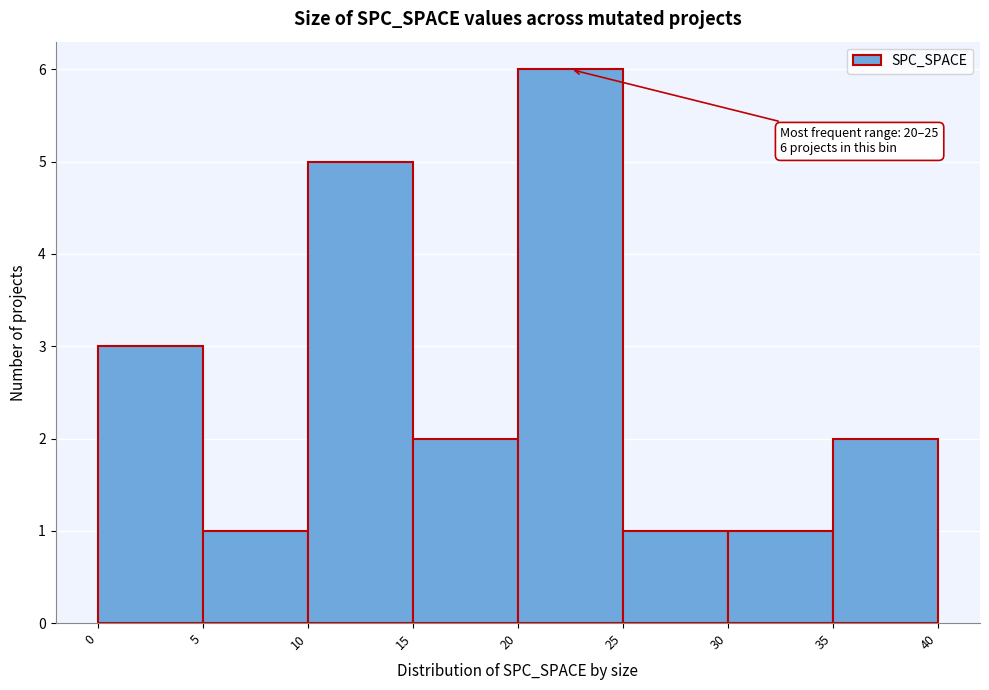

Which range on the x-axis has the tallest bar?

20 to 25